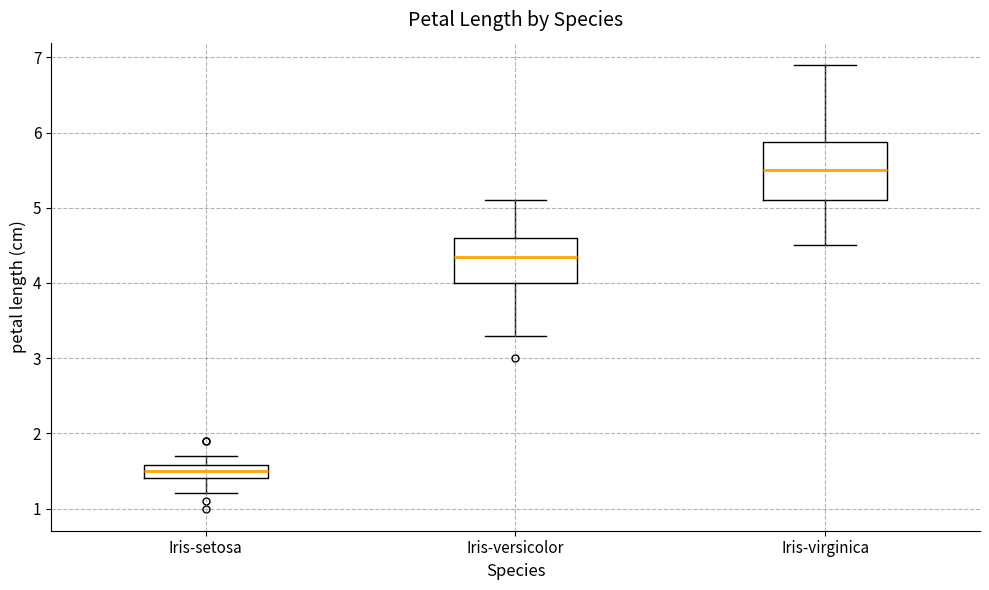

Which box's median line is the highest?

Iris-virginica